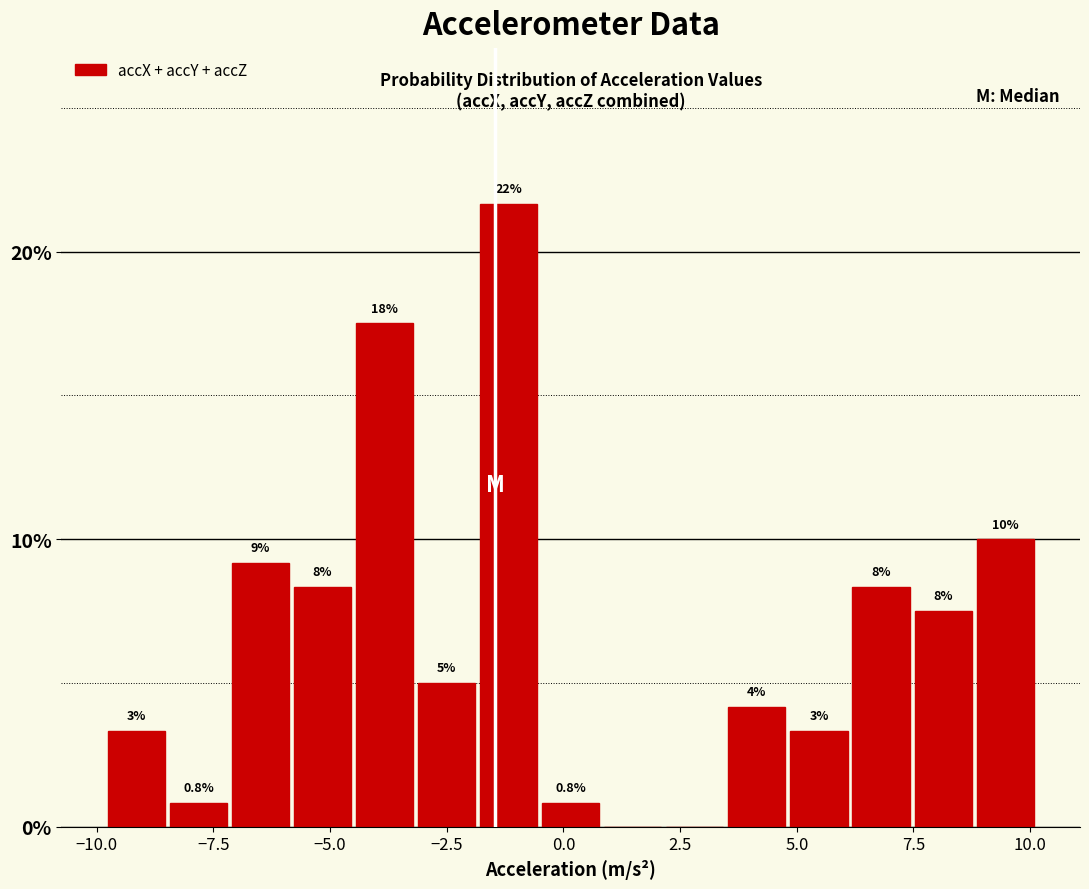

Around what value on the x-axis is the tallest bar? Give the approximate position of its centre, as read against the axis.

-1.0